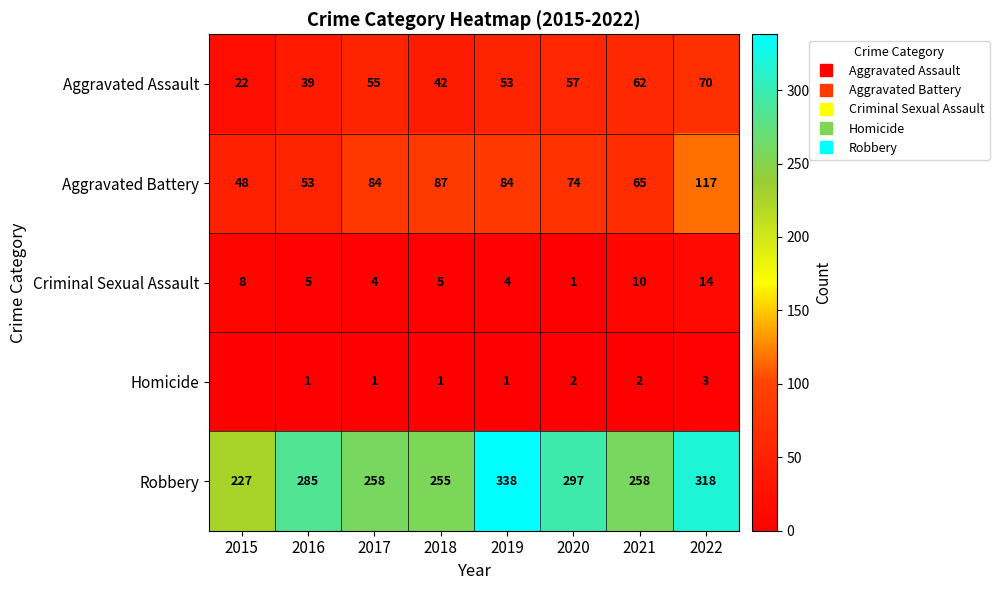

The value of Criminal Sexual Assault at 2016 is 5. True or false?

True